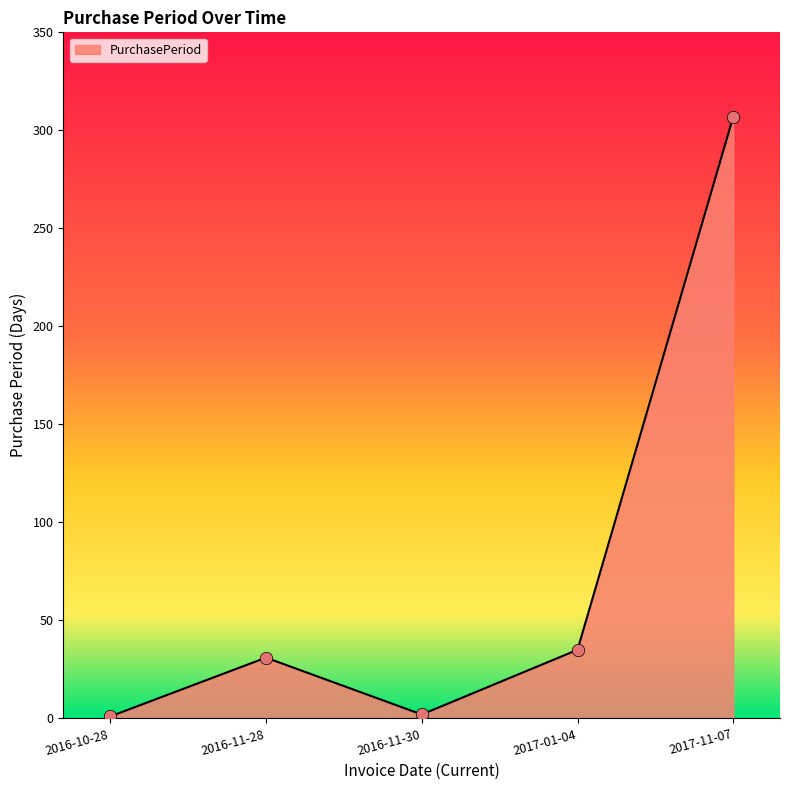

Which has a higher value, 2016-10-28 or 2016-11-28?

2016-11-28